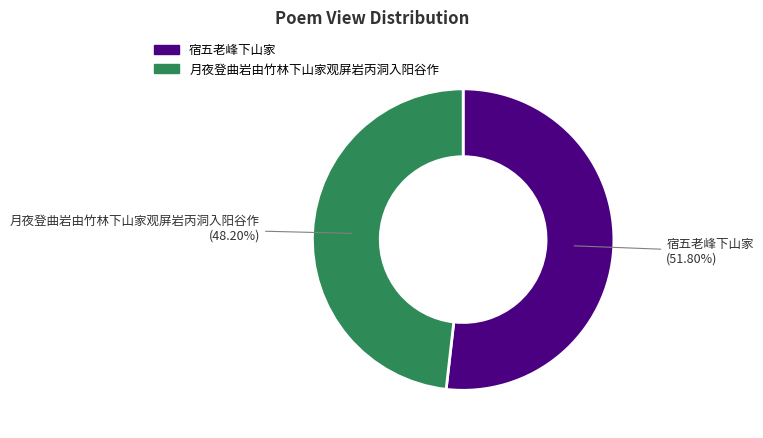

To the nearest percent, what is the combined percentage of 宿五老峰下山家 and 月夜登曲岩由竹林下山家观屏岩丙洞入阳谷作?

100%